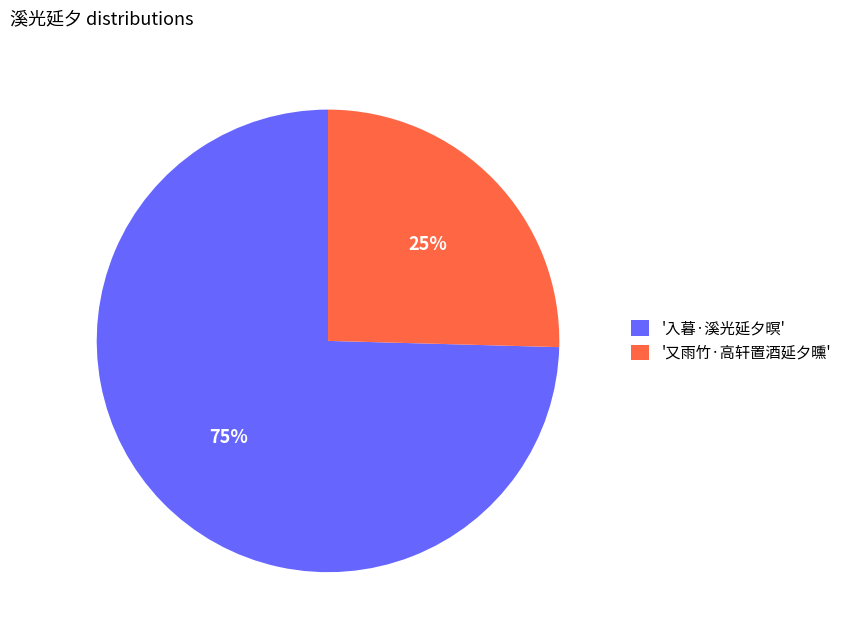

What is the majority slice?

'入暮·溪光延夕暝'